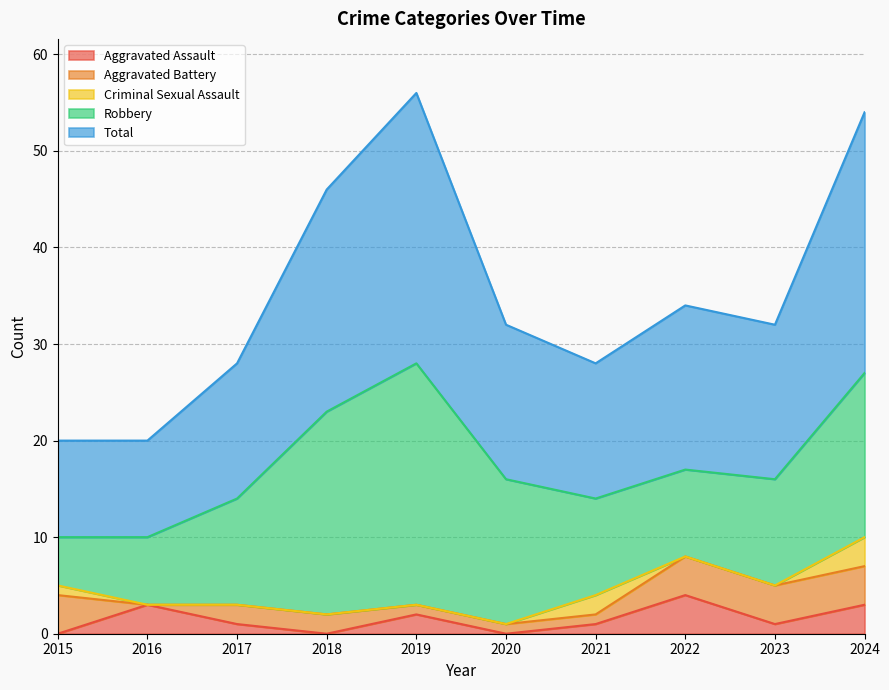

The Aggravated Battery series shows 0 at 2016. True or false?

True